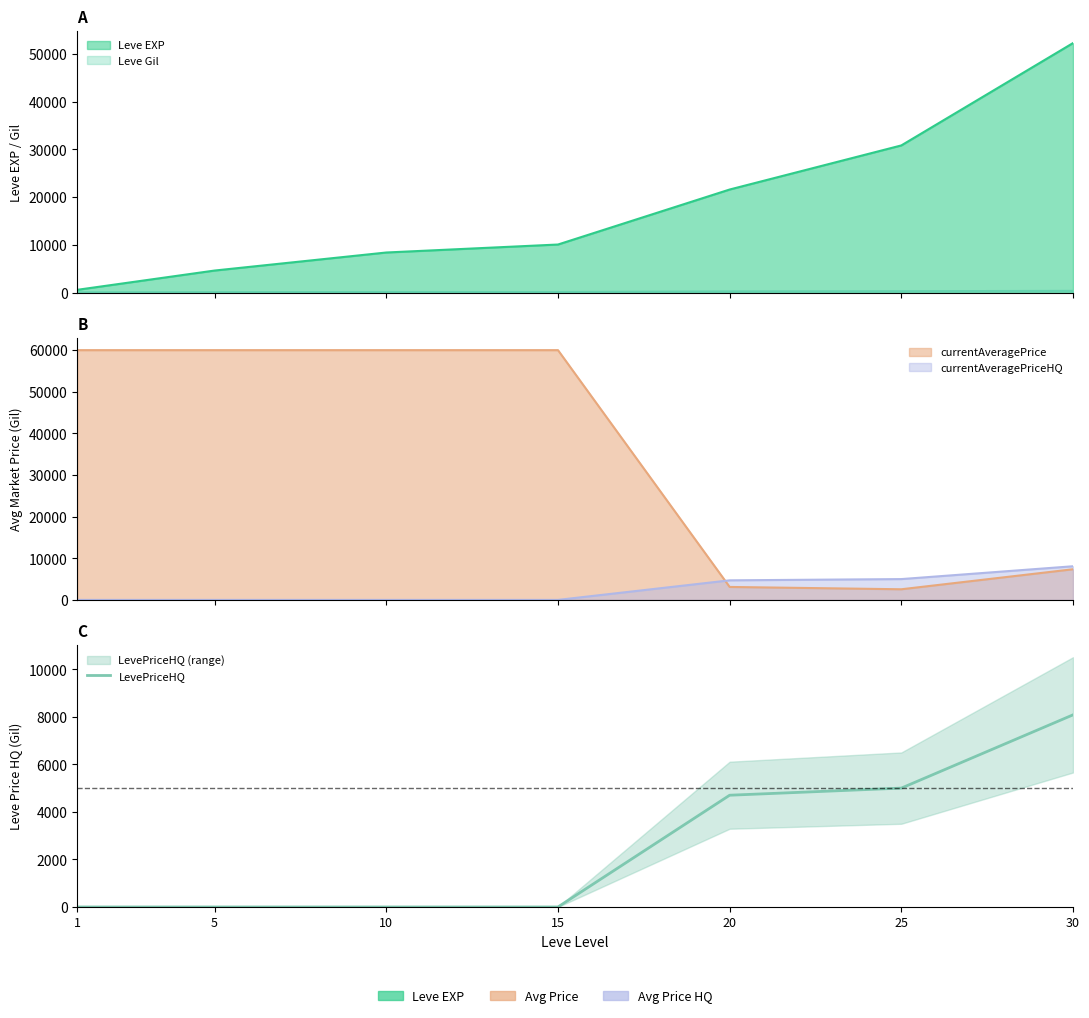

The chart shows a value of -3631 at 10. True or false?

False